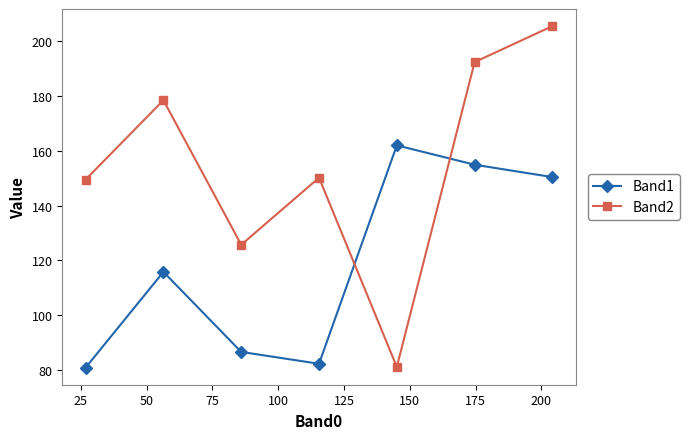

List the series in order of their overall mean, highest first.

Band2, Band1